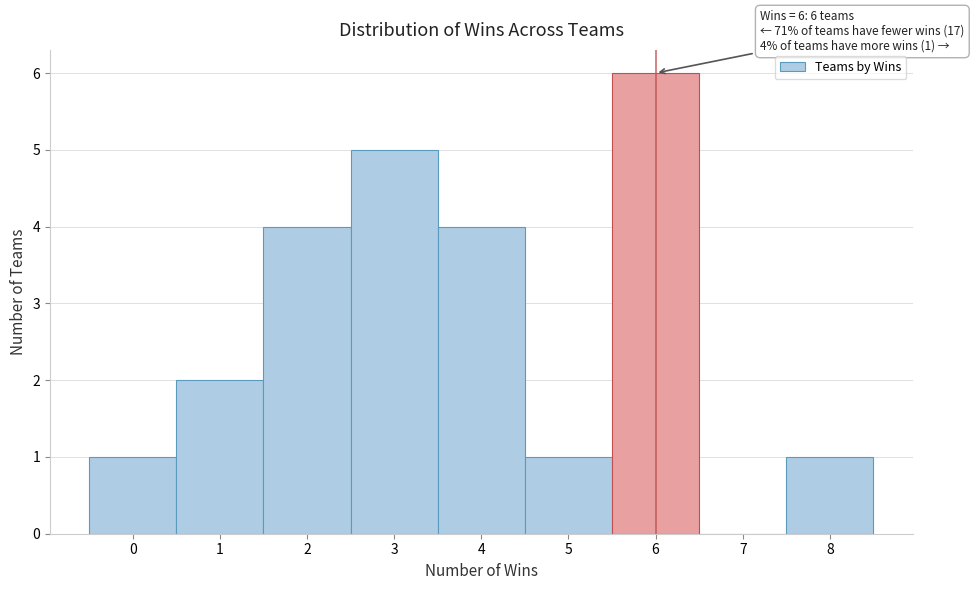

Which range on the x-axis has the tallest bar?

5.5 to 6.5